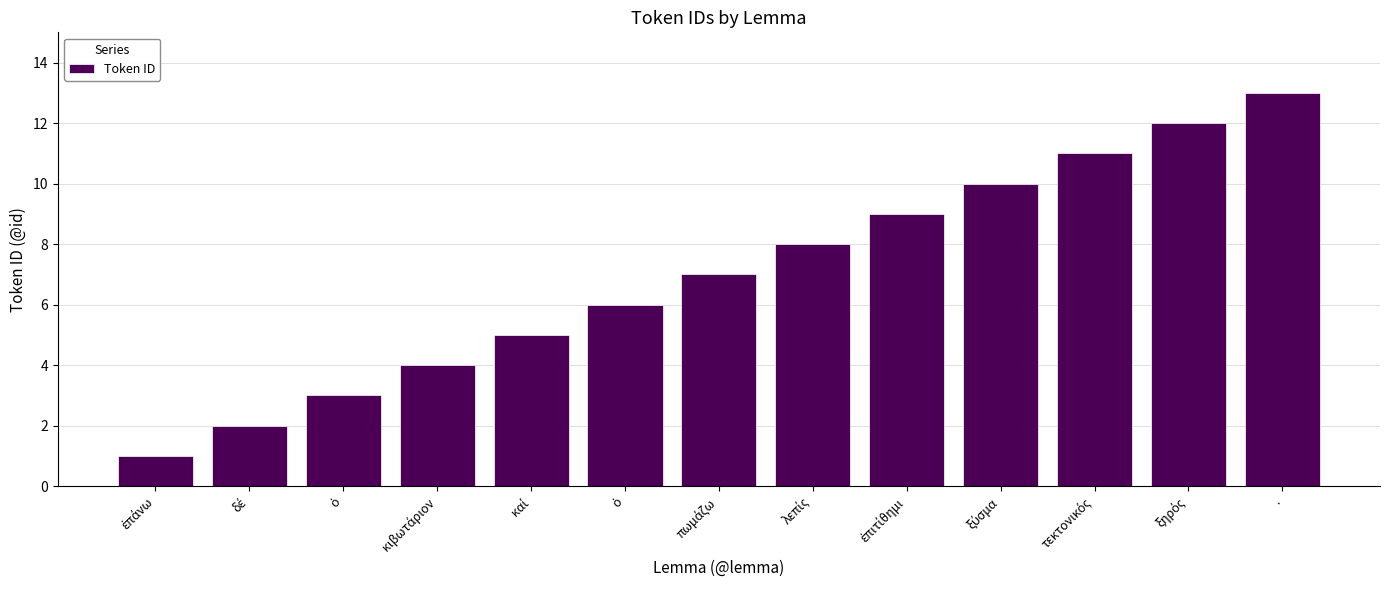

How many data points does each series have?

13